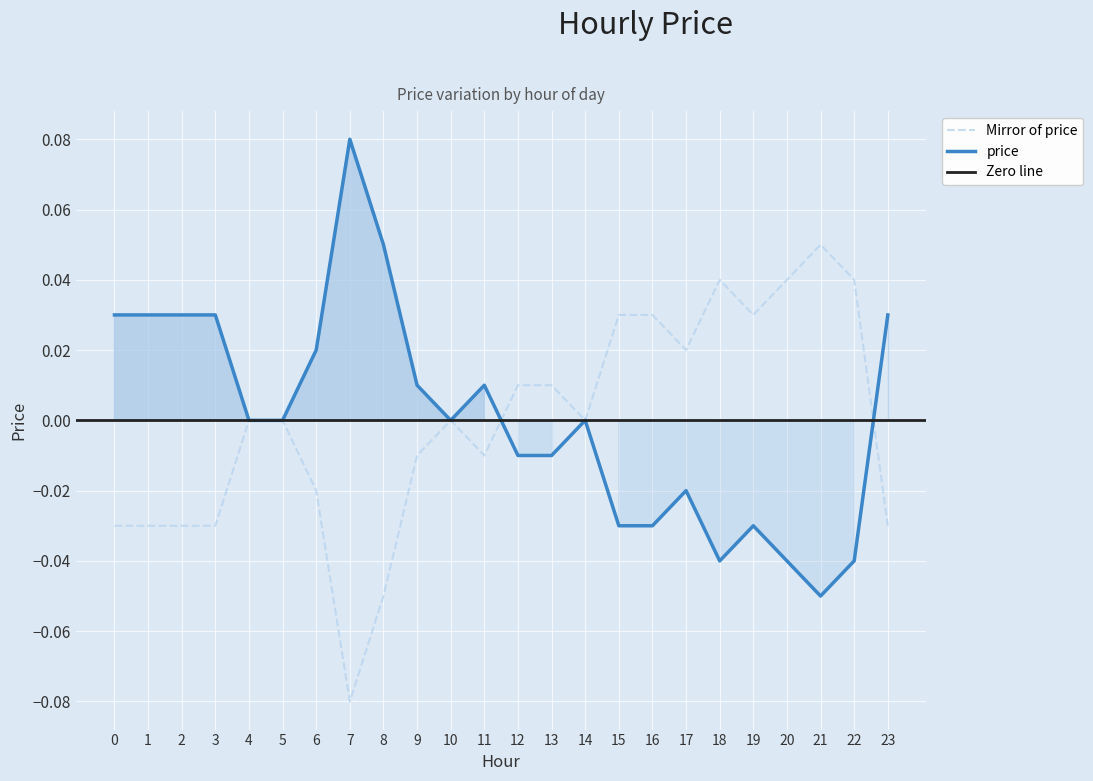

Where does the data first go above 0?

12